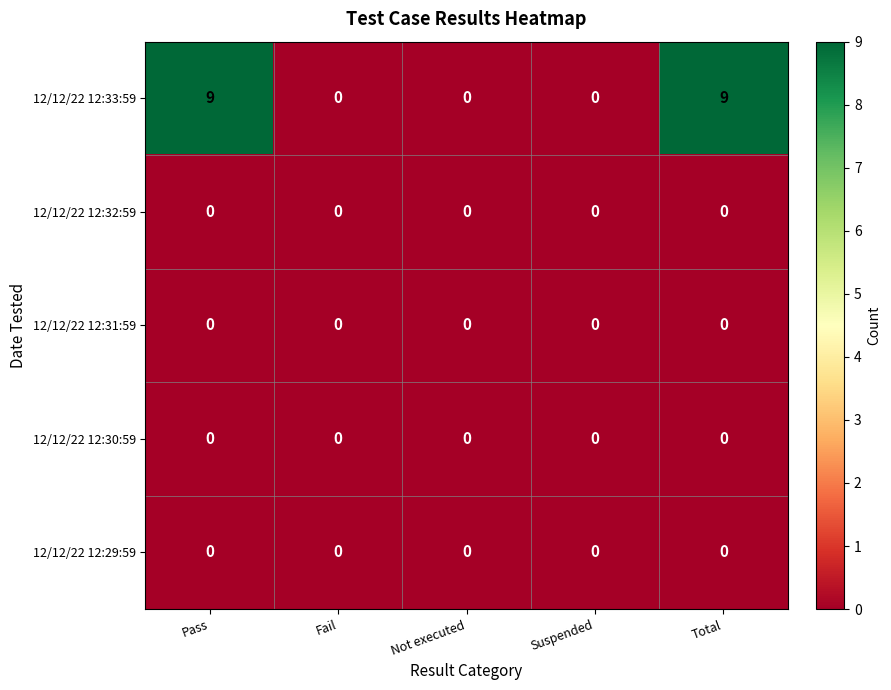

True or false: 12/12/22 12:32:59 has a value of 0 at Pass.

True